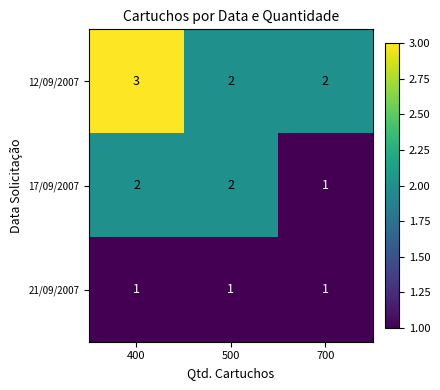

What is the sum of all 12/09/2007 values?

7